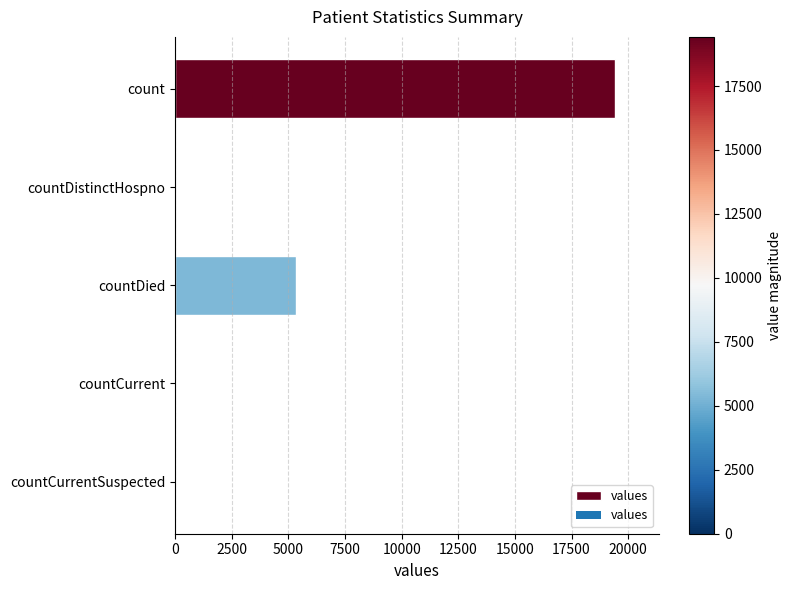

Which label corresponds to the largest value in the chart?

count